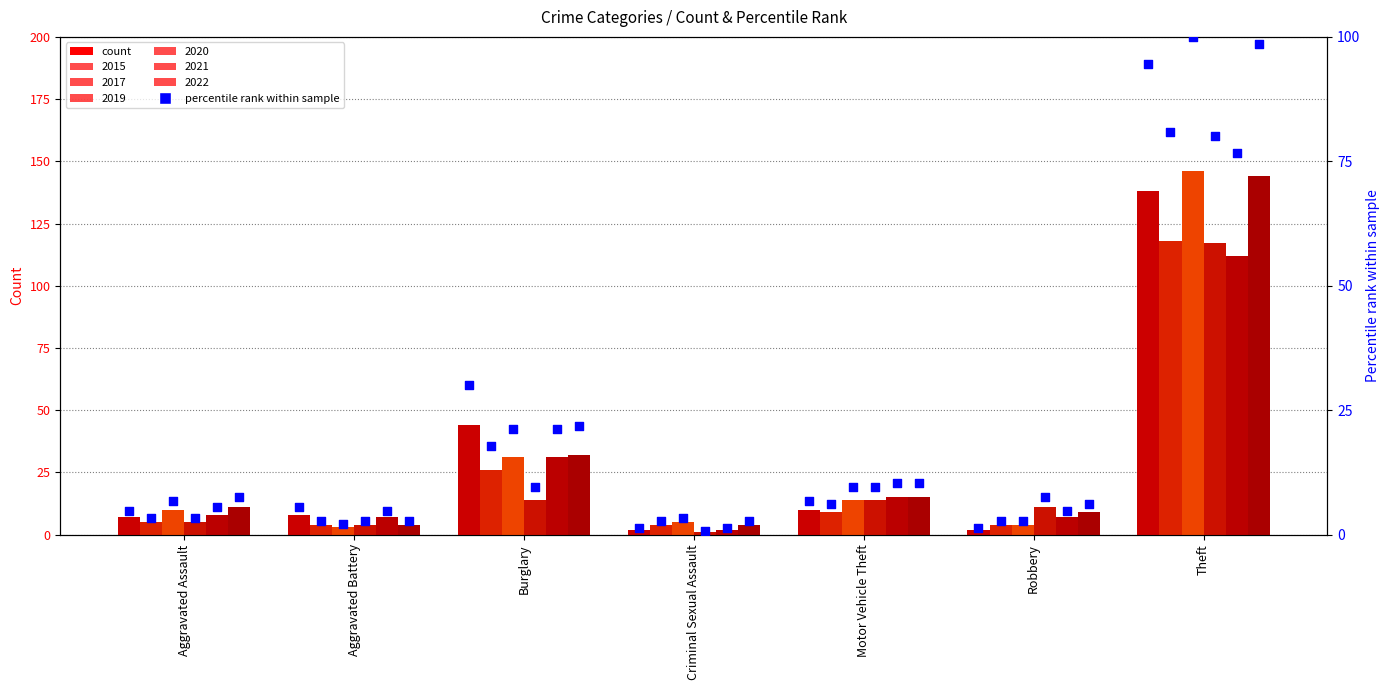

What is the change in value from Motor Vehicle Theft to Robbery?

-5.4